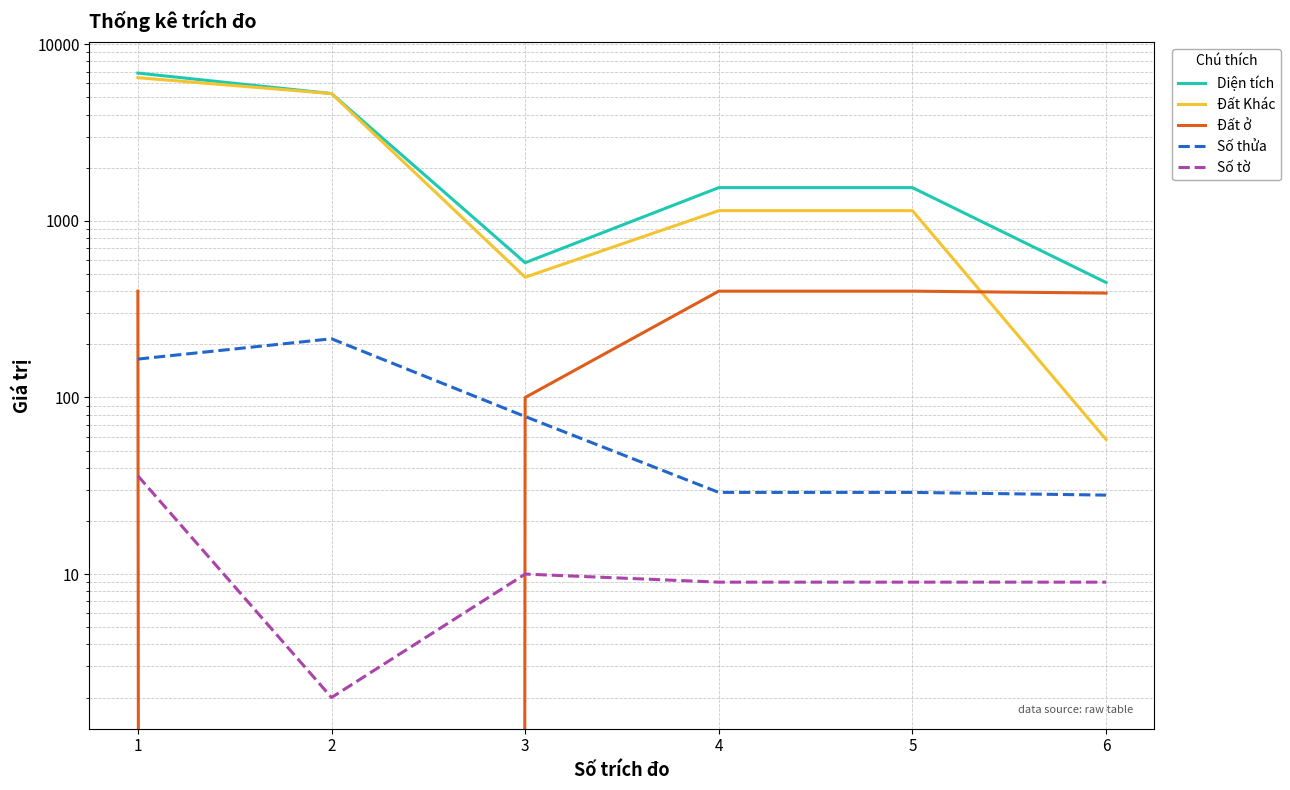

At which label does Số tờ first exceed 9?

1